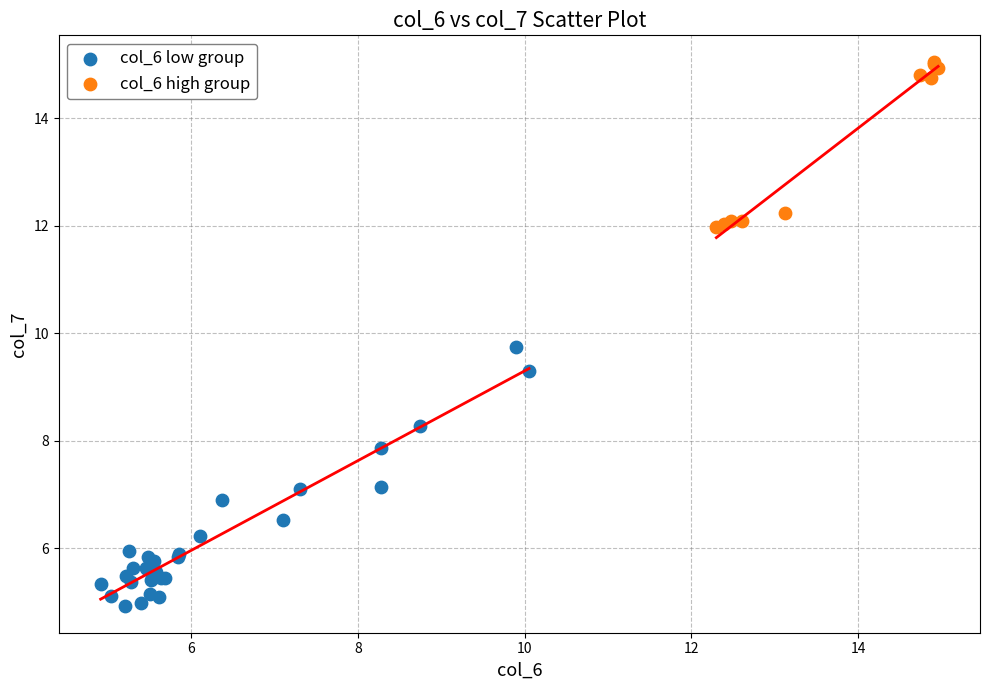

Which series contains the lowest Y value?

col_6 low group